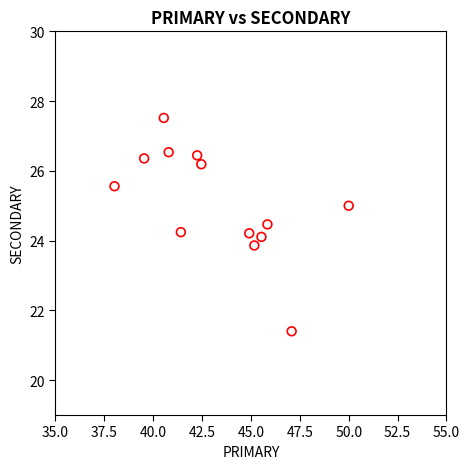

What is the range of X values (max minus min)?

12.0